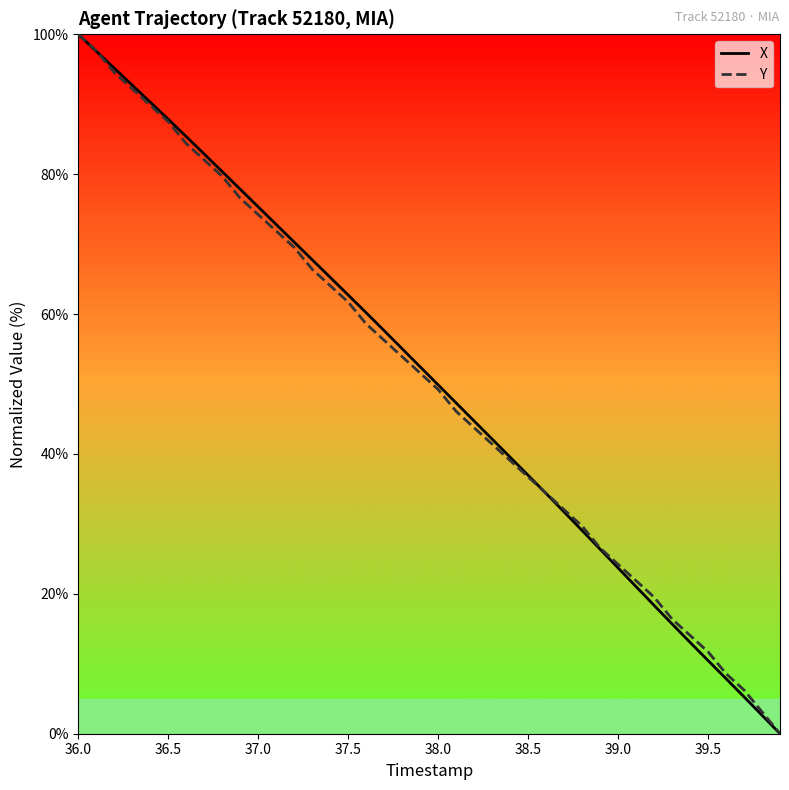

What is the difference between the maximum and minimum values in the X series?

100.0